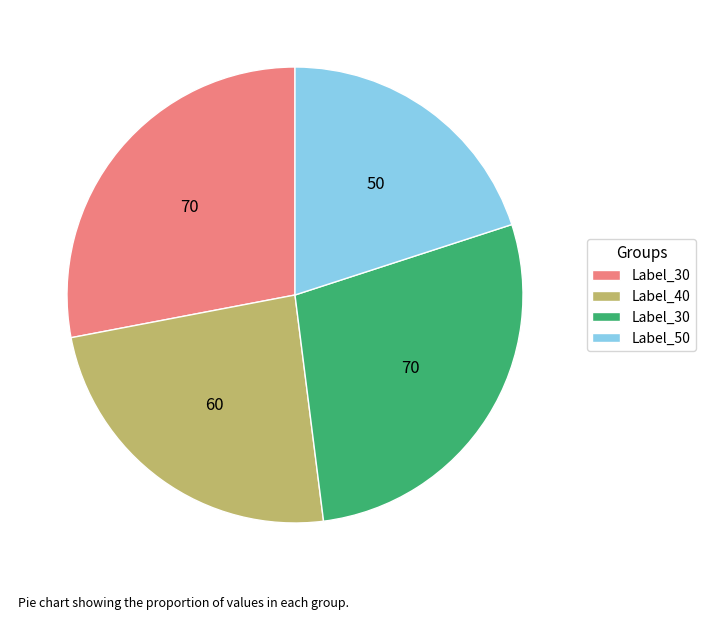

Is there any slice that represents more than half of the pie?

No